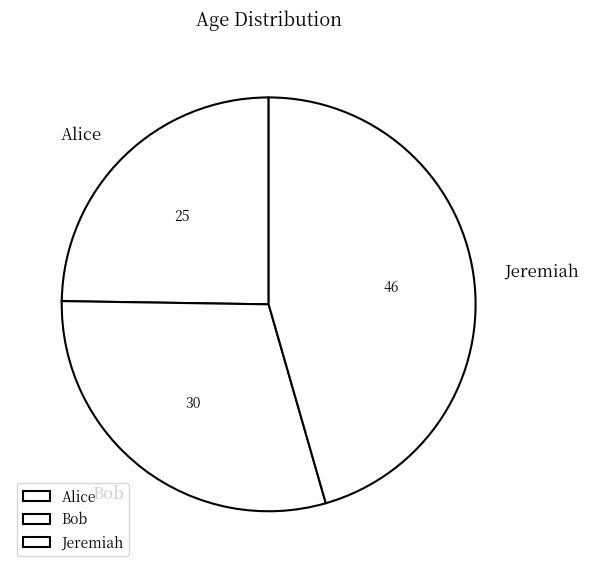

Is the sum of Jeremiah and Bob greater than half?

Yes